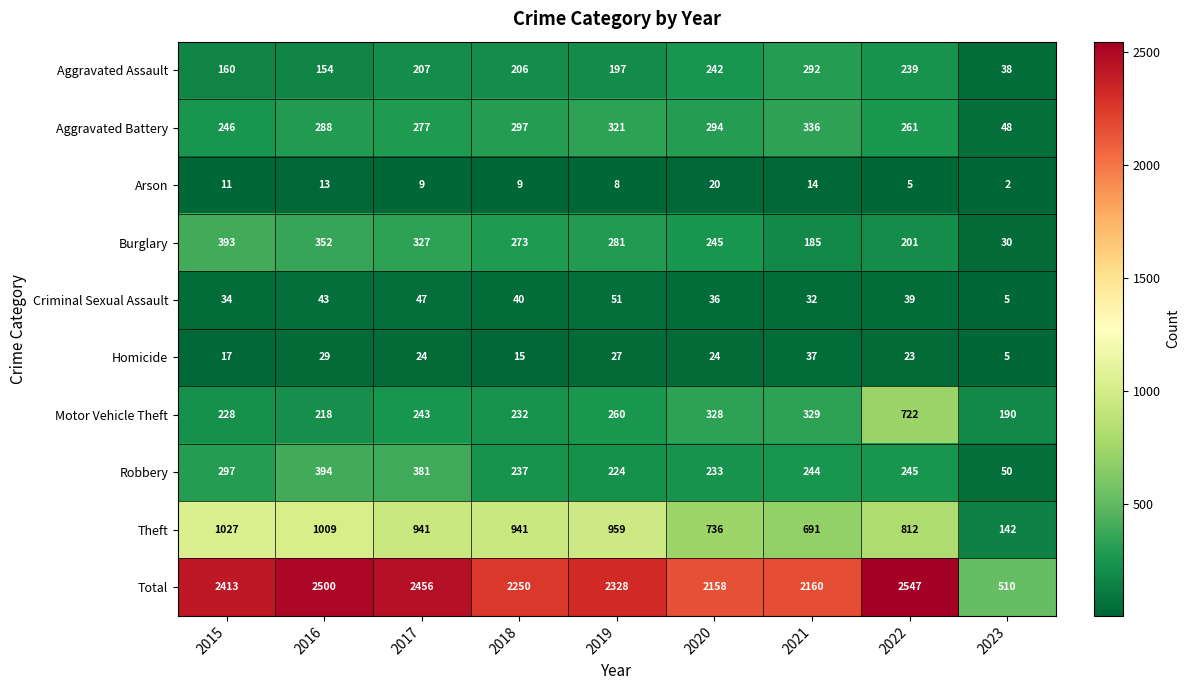

How many series are shown in this chart?

10